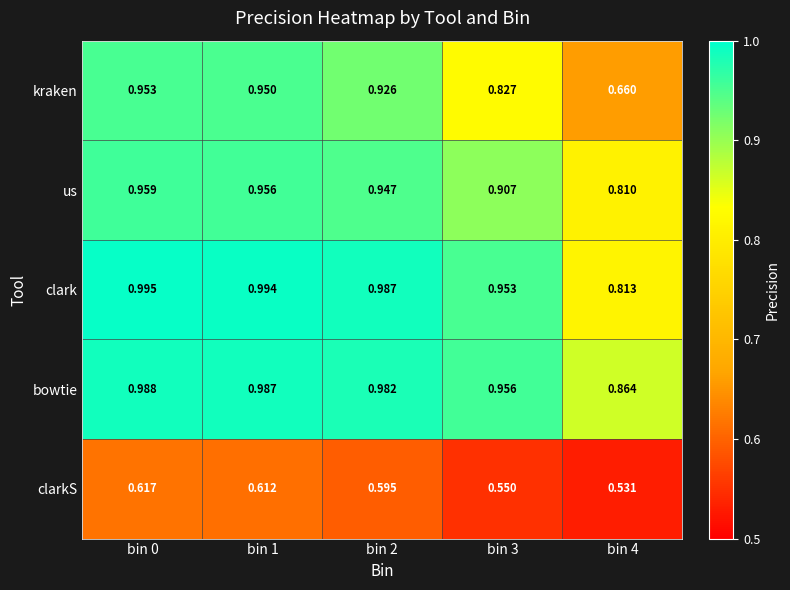

Which series has the widest spread of values?

kraken